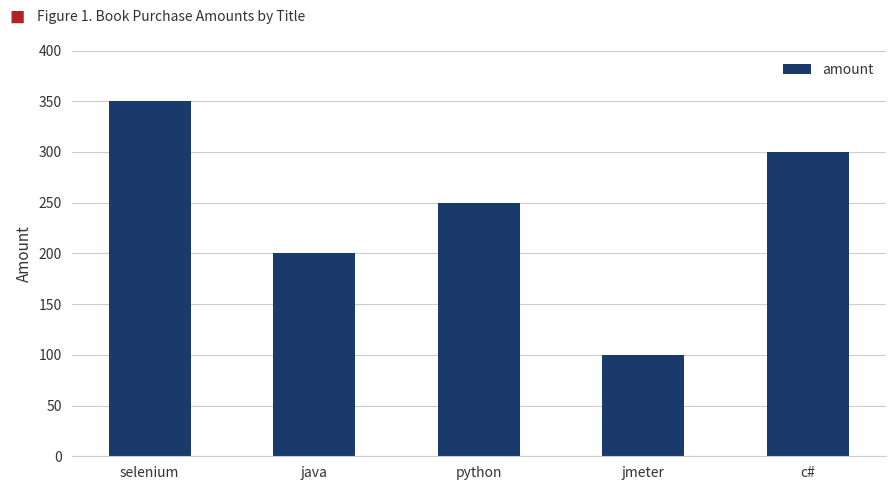

Does the chart contain stacked bars?

No